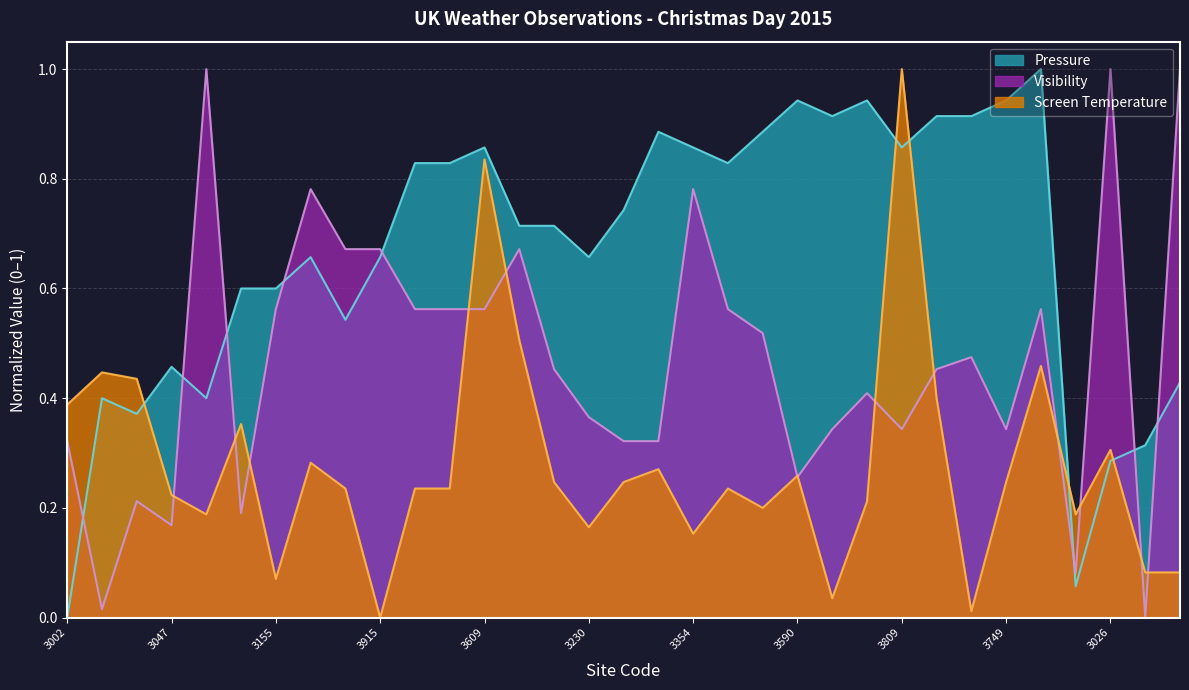

Reading left to right, list all the values displayed in this chart.

Pressure: 3002=0.0	3023=0.4	3037=0.4	3047=0.5	3080=0.4	3105=0.6	3155=0.6	3132=0.7	3166=0.5	3915=0.7	3321=0.8	3503=0.8	3609=0.9	3212=0.7	3225=0.7	3230=0.7	3257=0.7	3522=0.9	3354=0.9	3385=0.8	3462=0.9	3590=0.9	3647=0.9	3743=0.9	3809=0.9	3840=0.9	3649=0.9	3749=0.9	3772=1.0	3005=0.1	3026=0.3	3062=0.3	3088=0.4
Visibility: 3002=0.3	3023=0.0	3037=0.2	3047=0.2	3080=1.0	3105=0.2	3155=0.6	3132=0.8	3166=0.7	3915=0.7	3321=0.6	3503=0.6	3609=0.6	3212=0.7	3225=0.5	3230=0.4	3257=0.3	3522=0.3	3354=0.8	3385=0.6	3462=0.5	3590=0.3	3647=0.3	3743=0.4	3809=0.3	3840=0.5	3649=0.5	3749=0.3	3772=0.6	3005=0.1	3026=1.0	3062=0.0	3088=1.0
Screen Temperature: 3002=0.4	3023=0.4	3037=0.4	3047=0.2	3080=0.2	3105=0.4	3155=0.1	3132=0.3	3166=0.2	3915=0.0	3321=0.2	3503=0.2	3609=0.8	3212=0.5	3225=0.2	3230=0.2	3257=0.2	3522=0.3	3354=0.2	3385=0.2	3462=0.2	3590=0.3	3647=0.0	3743=0.2	3809=1.0	3840=0.4	3649=0.0	3749=0.2	3772=0.5	3005=0.2	3026=0.3	3062=0.1	3088=0.1